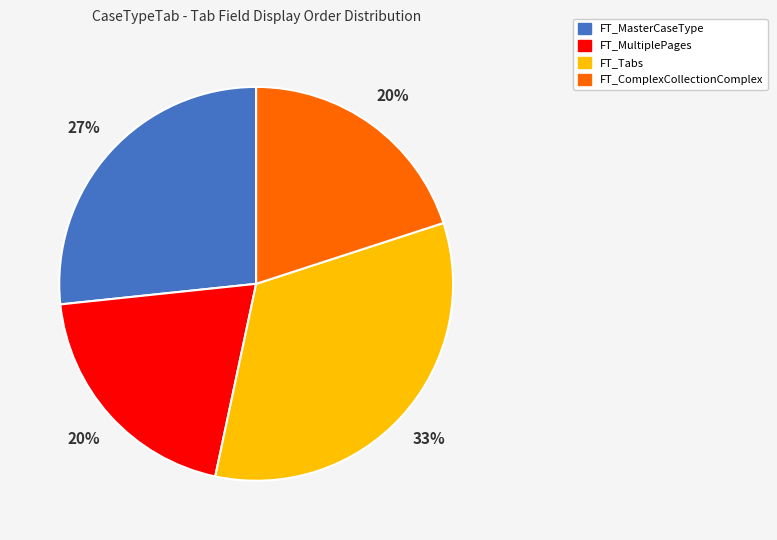

Which slice is the largest?

FT_Tabs